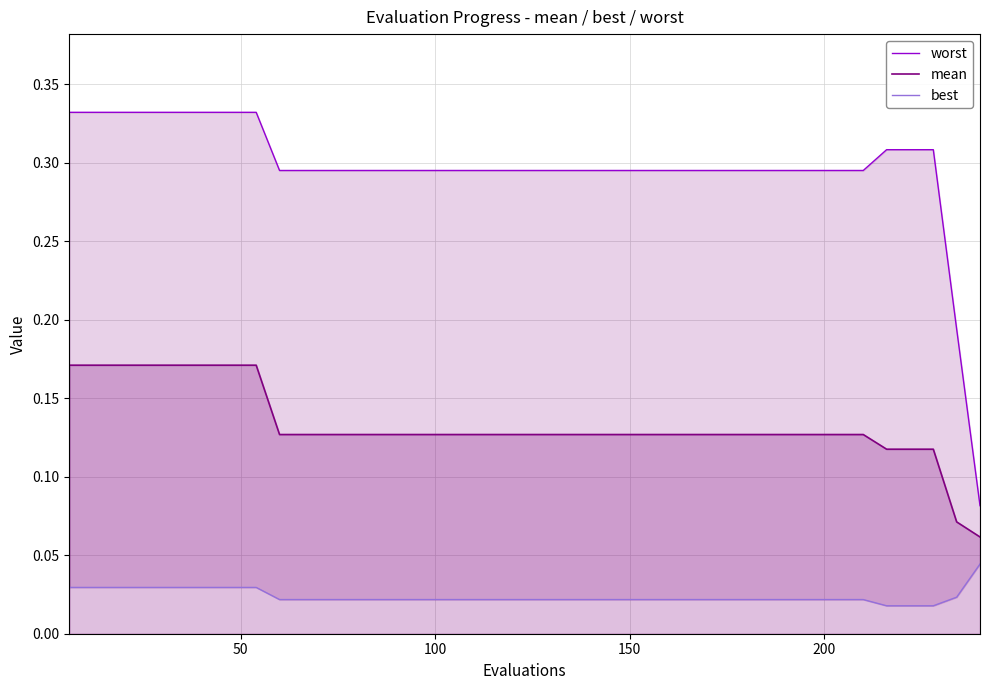

Which series has the widest spread of values?

worst